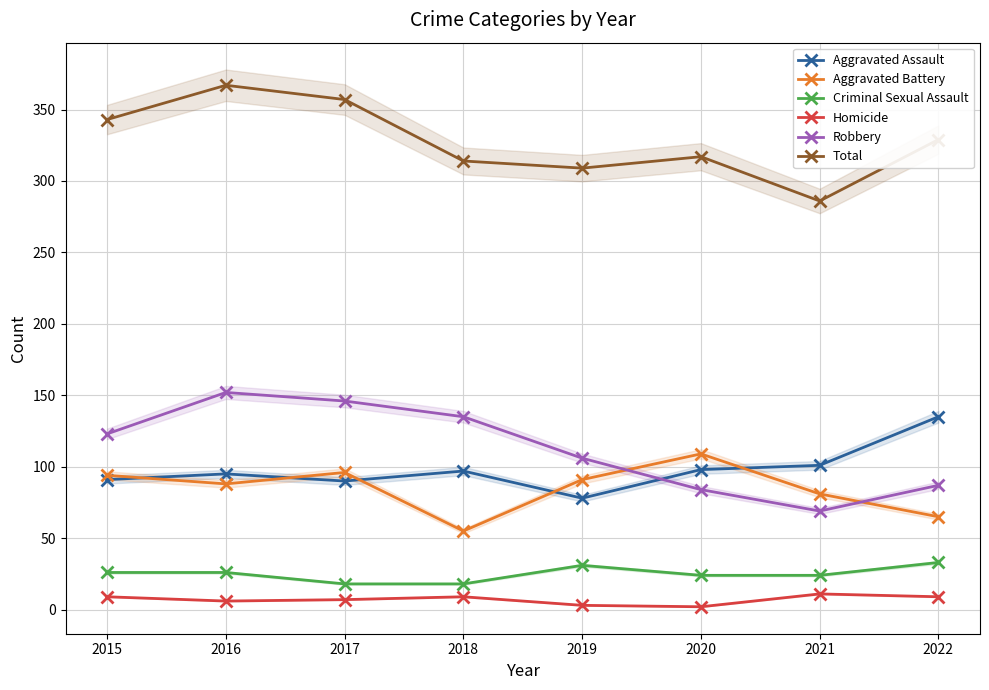

At which label is Homicide closest to 6?

2016